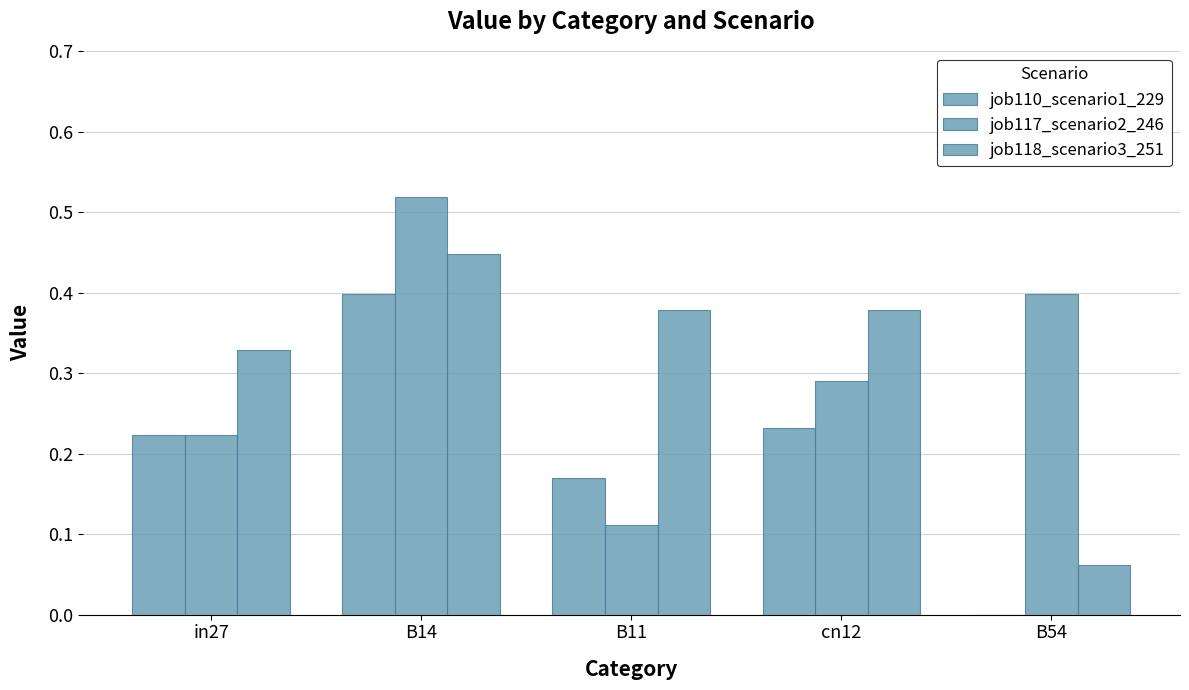

Which series has the largest range (max minus min)?

job117_scenario2_246